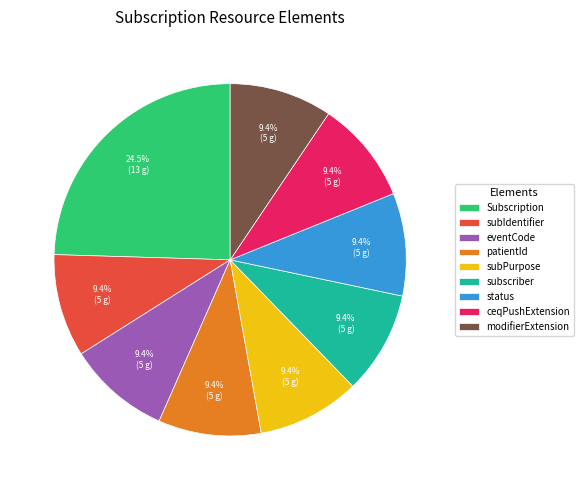

Which slice is the largest?

Subscription